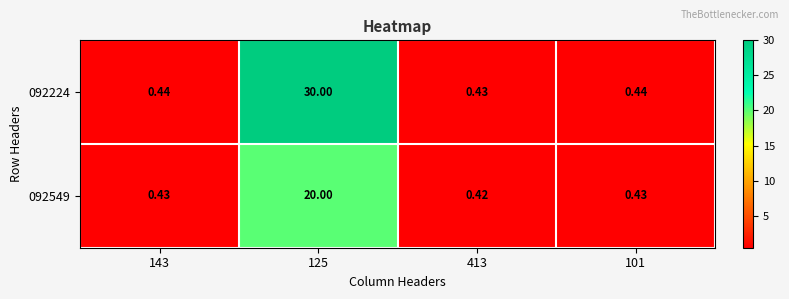

Rank the series at 125 from lowest to highest value.

092549, 092224